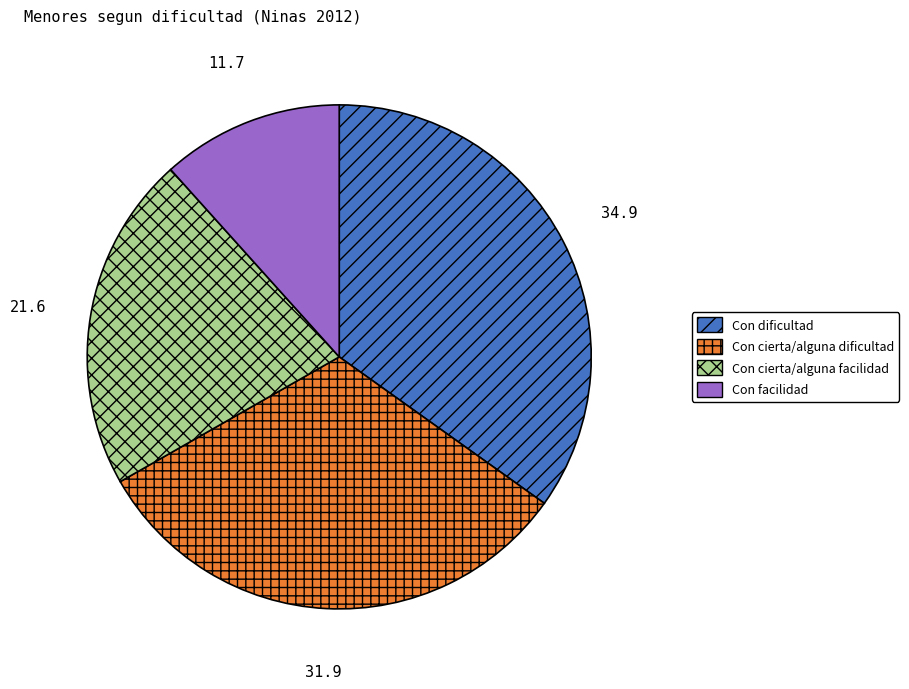

Is the sum of Con dificultad and Con facilidad greater than half?

No